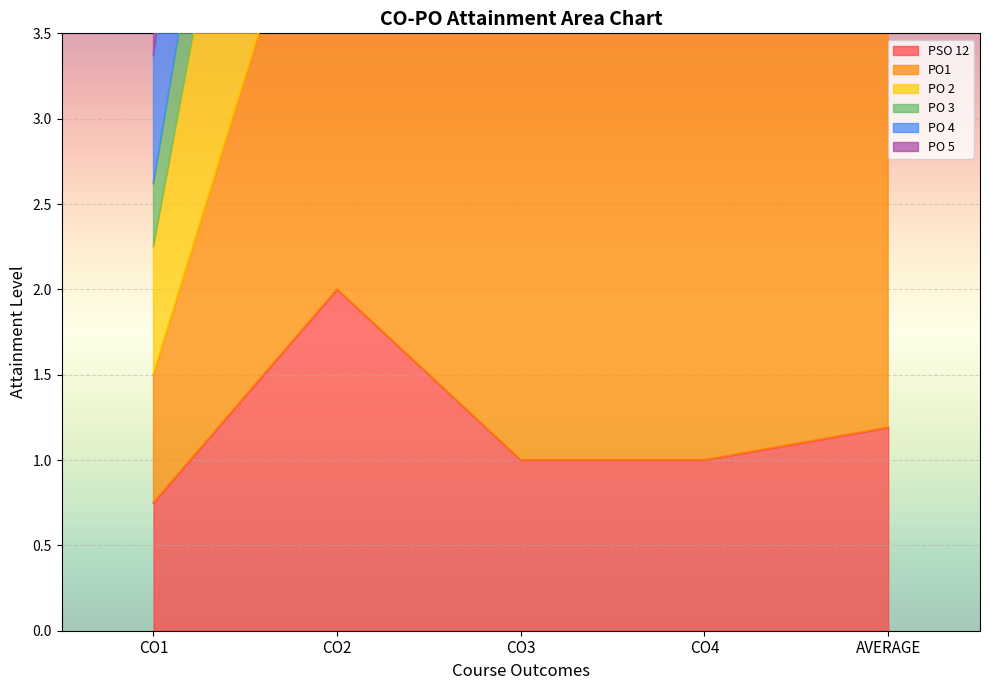

Where is PO 4 nearest to the value 5?

AVERAGE